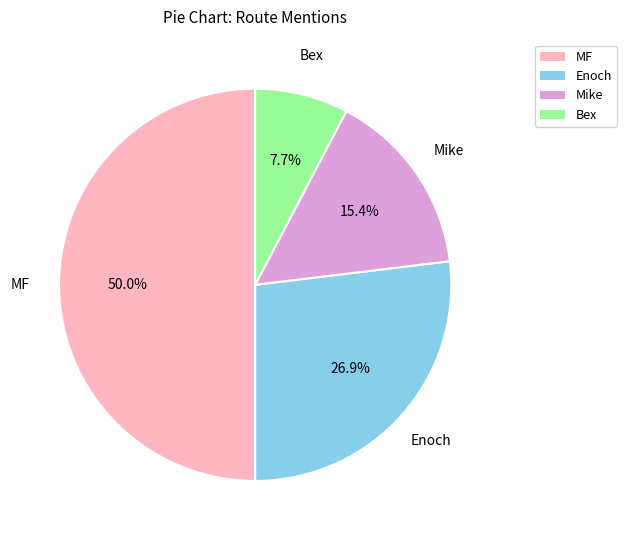

Is it true that Enoch is 32% of the pie?

False